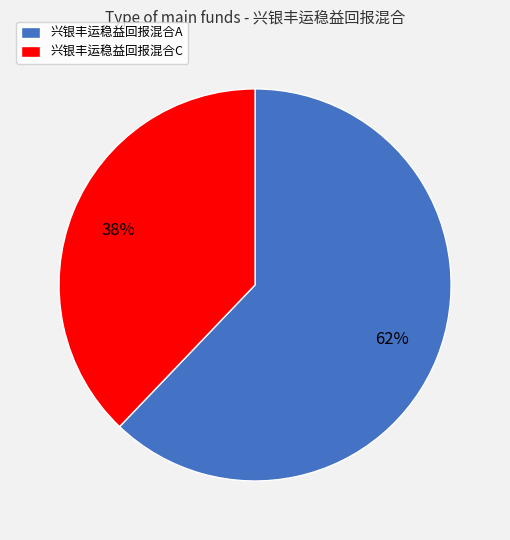

To the nearest percent, what percentage of the pie is 兴银丰运稳益回报混合C?

38%